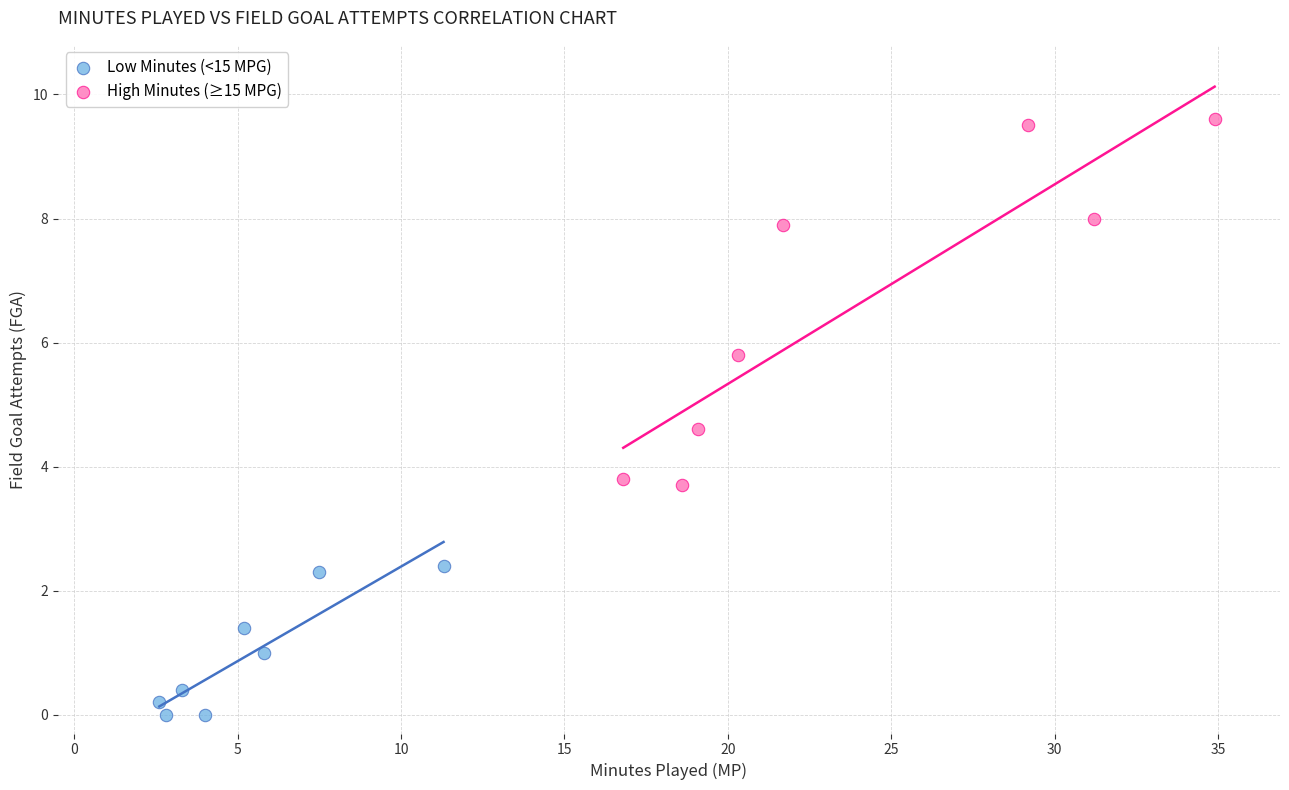

Which series contains the highest Y value?

High Minutes (≥15 MPG)